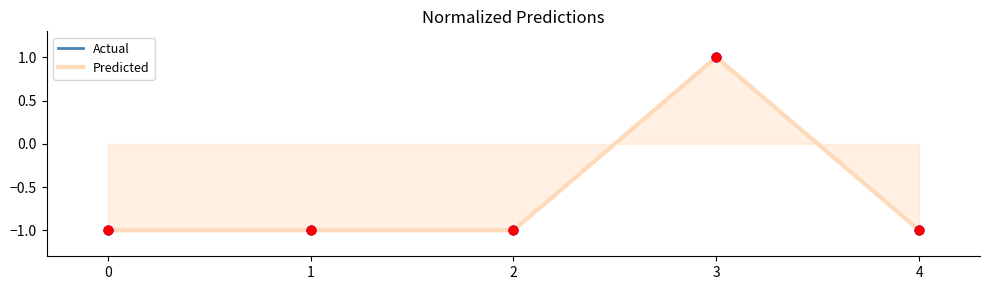

What are all the series names shown in the legend?

Actual, Predicted